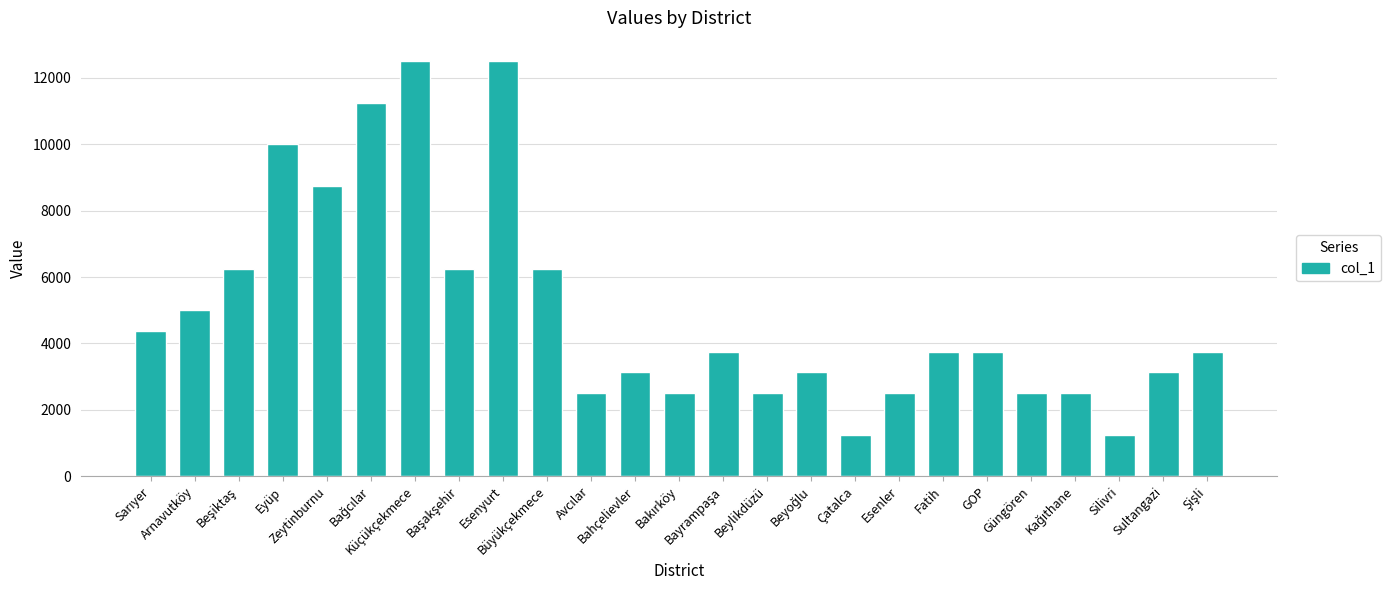

What is the smallest value displayed?

1250